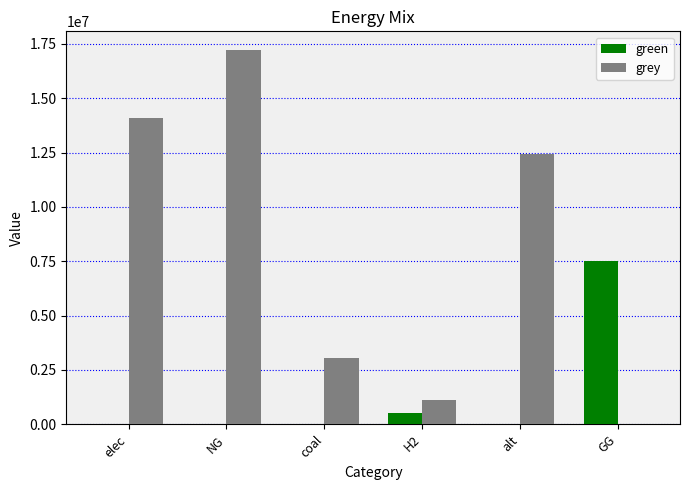

Reading left to right, transcribe all the data shown in this chart.

green: 0.0	0.0	0.0	500000.0	0.0	7500000.0
grey: 14097250.2	17213372.2	3046530.7	1115888.4	12432085.1	0.0